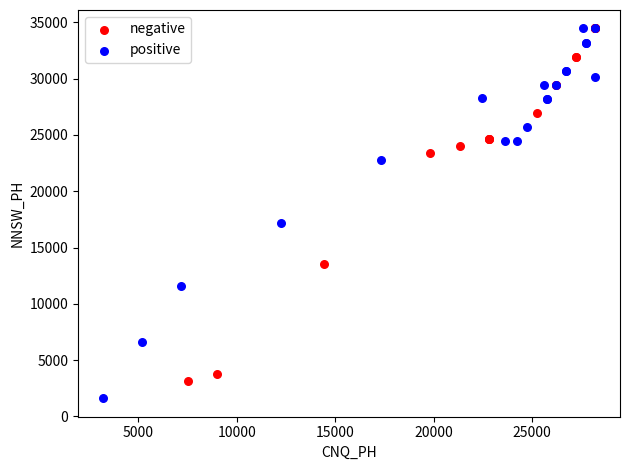

Which series reaches the minimum Y coordinate?

positive